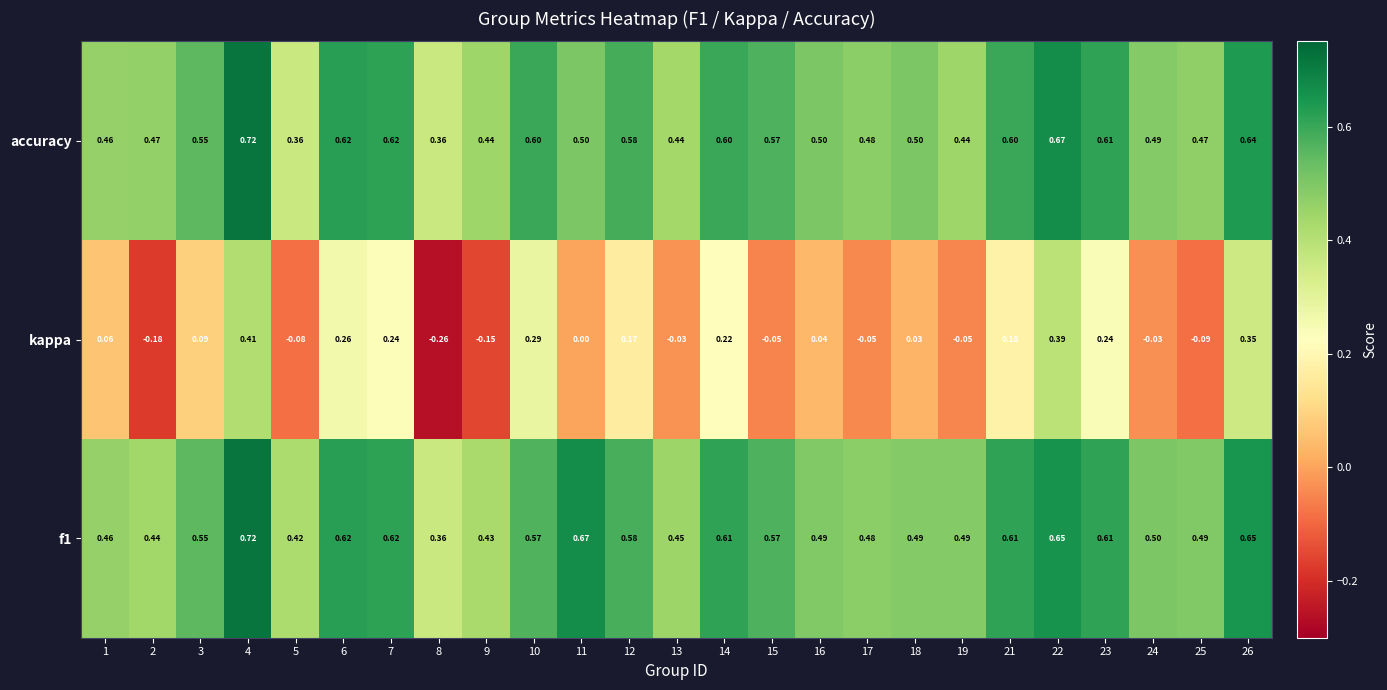

Which series has the widest spread of values?

kappa